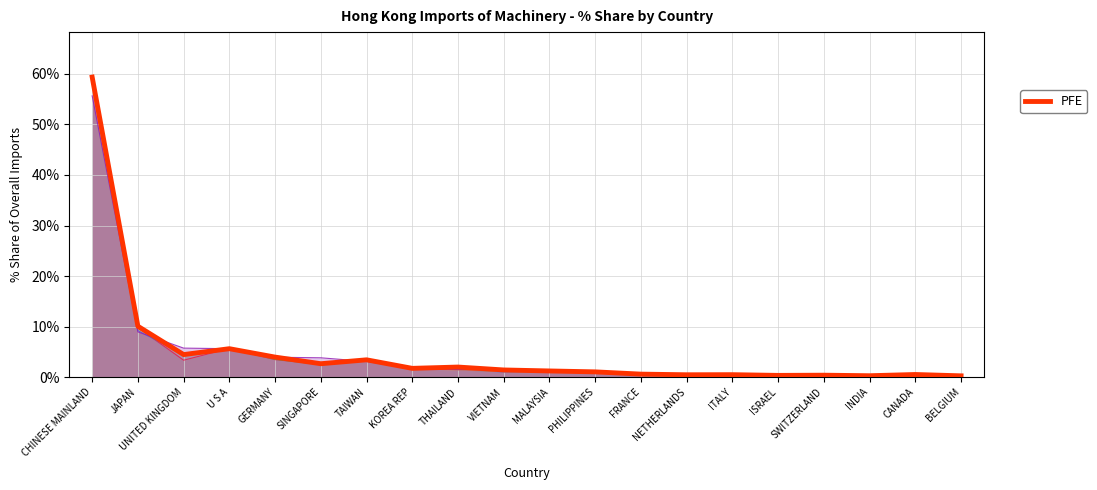

What is the label of the 8th point from the left?

KOREA REP